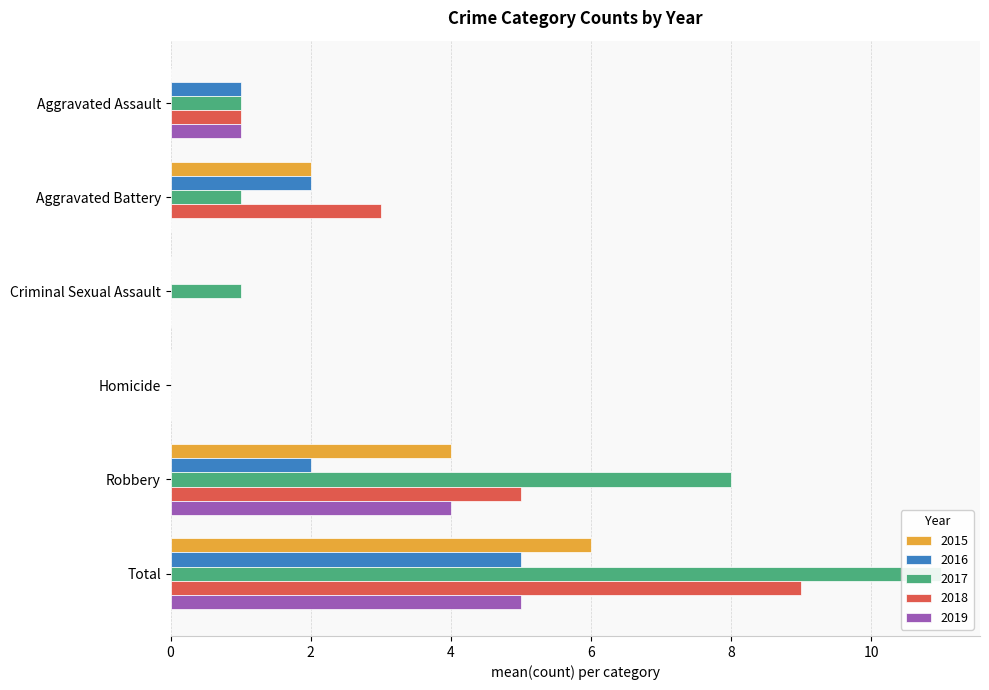

What is the total value across all series at Robbery?

23